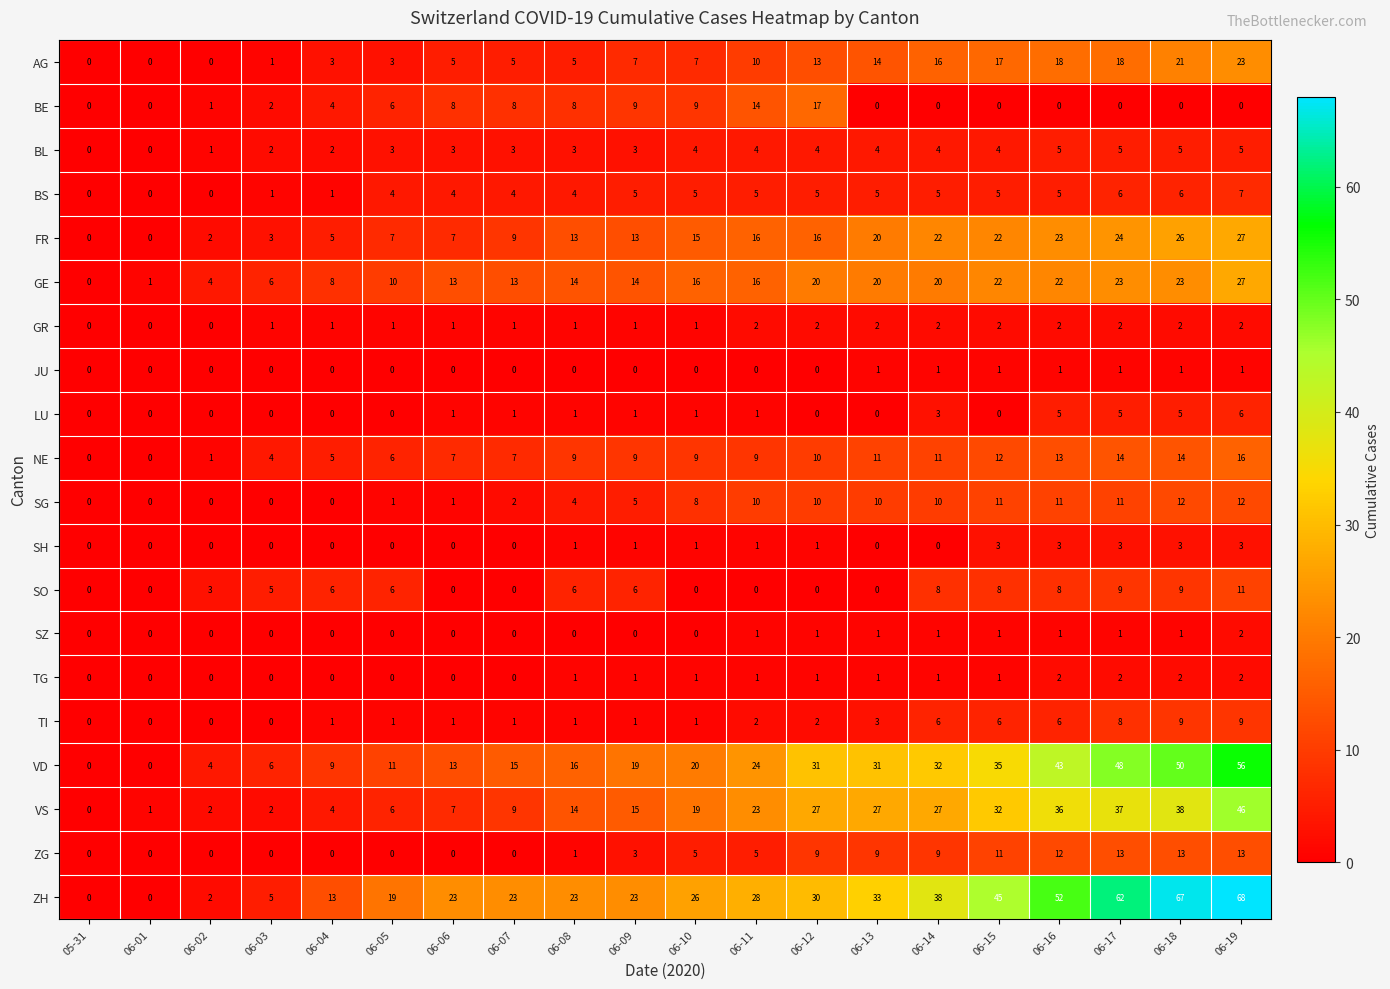

What is the greatest value displayed?

68